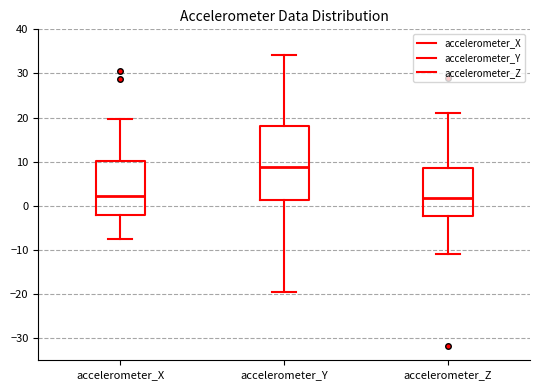

Comparing the boxes themselves (not the whiskers), which one is the tallest?

accelerometer_Y